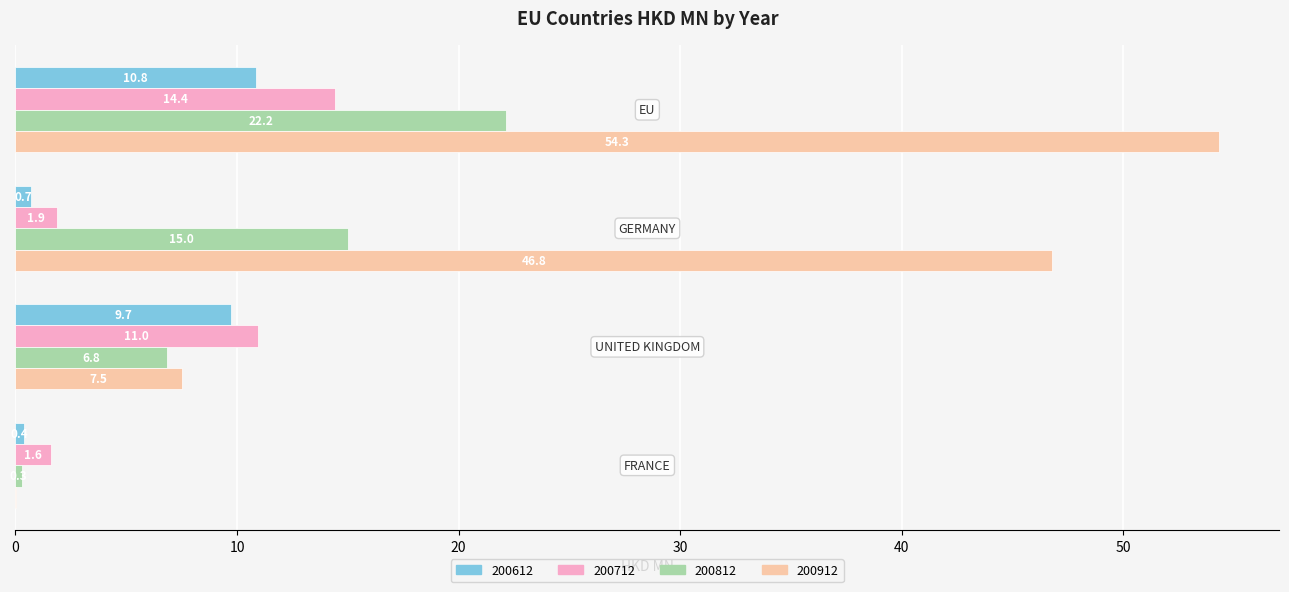

Which series changed the most between GERMANY and UNITED KINGDOM?

200912